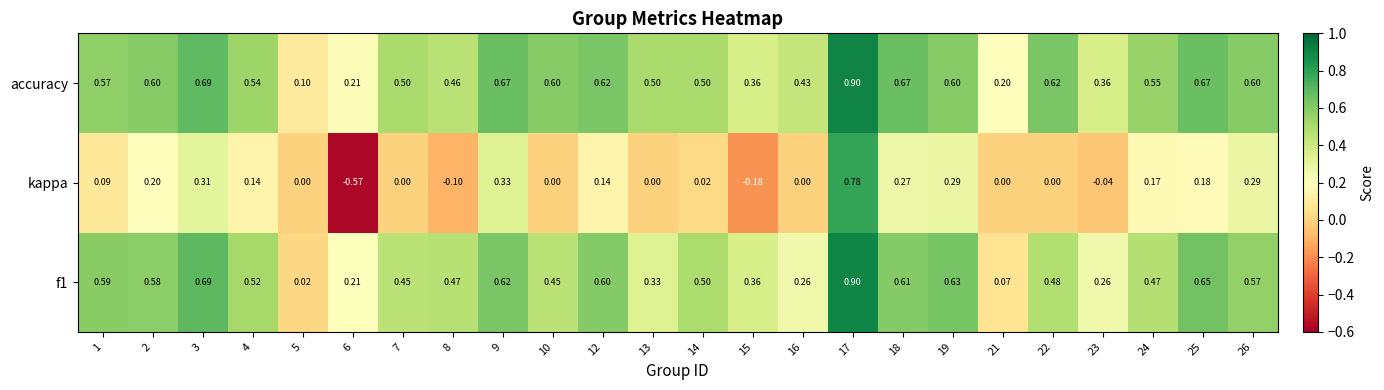

What is the greatest value displayed?

0.9